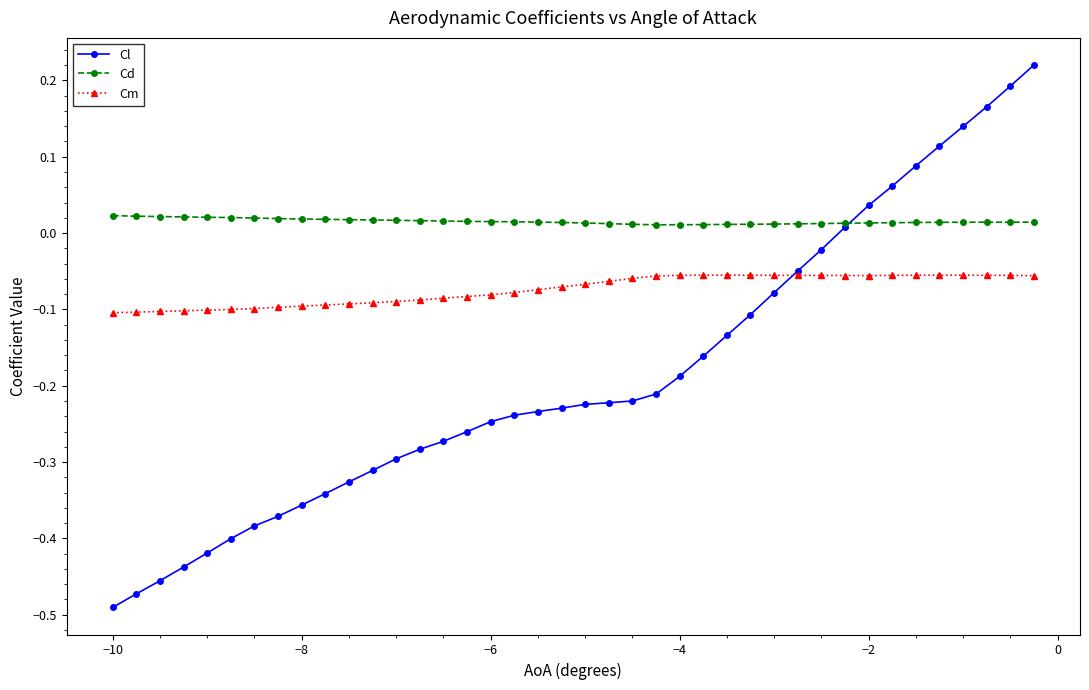

True or false: Cd and Cm intersect in this chart.

False